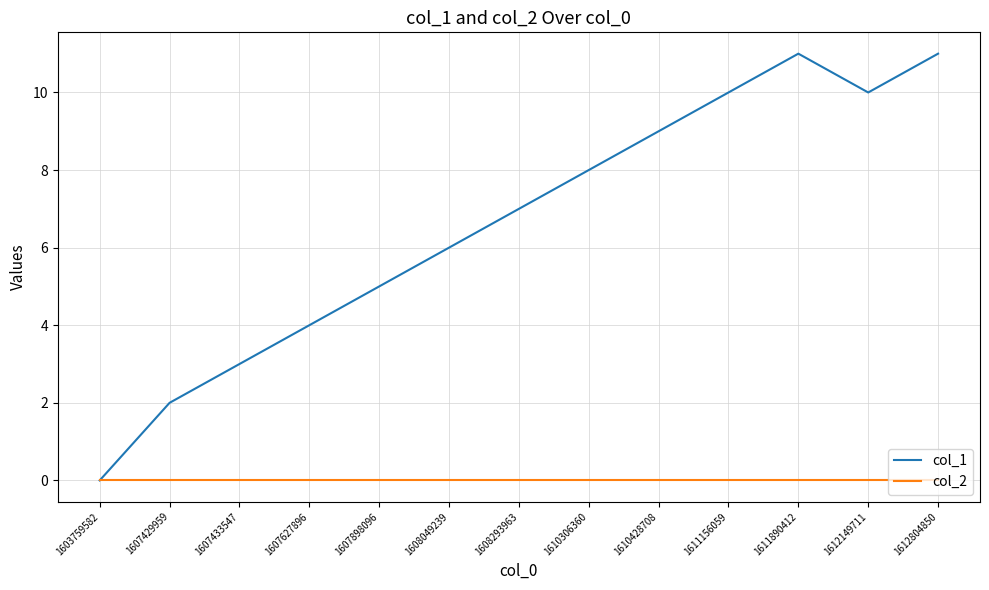

What is the total value across all series at 1607898096?

5